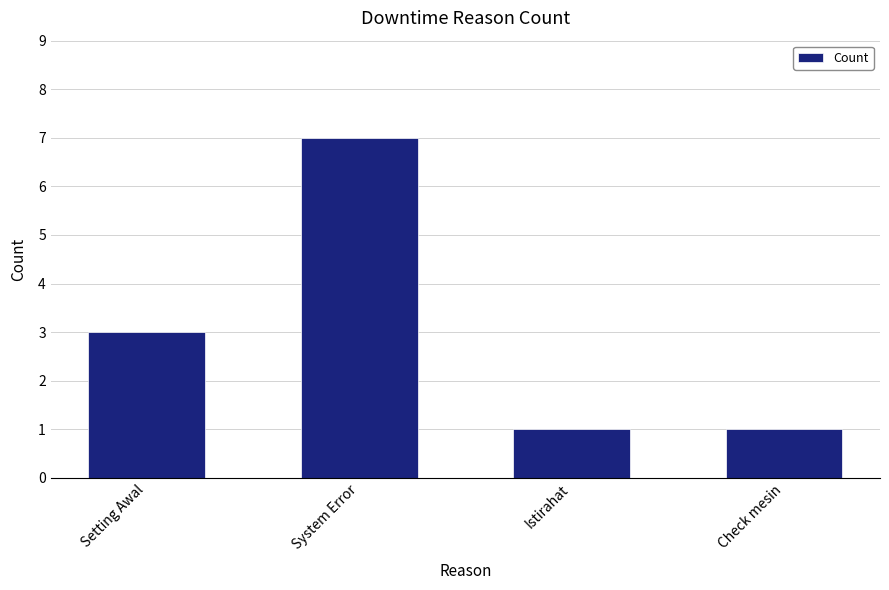

What is the average value?

3